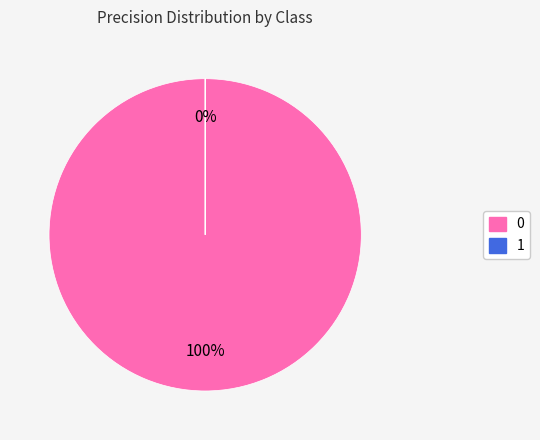

The 0 slice represents 100% of the pie. True or false?

True